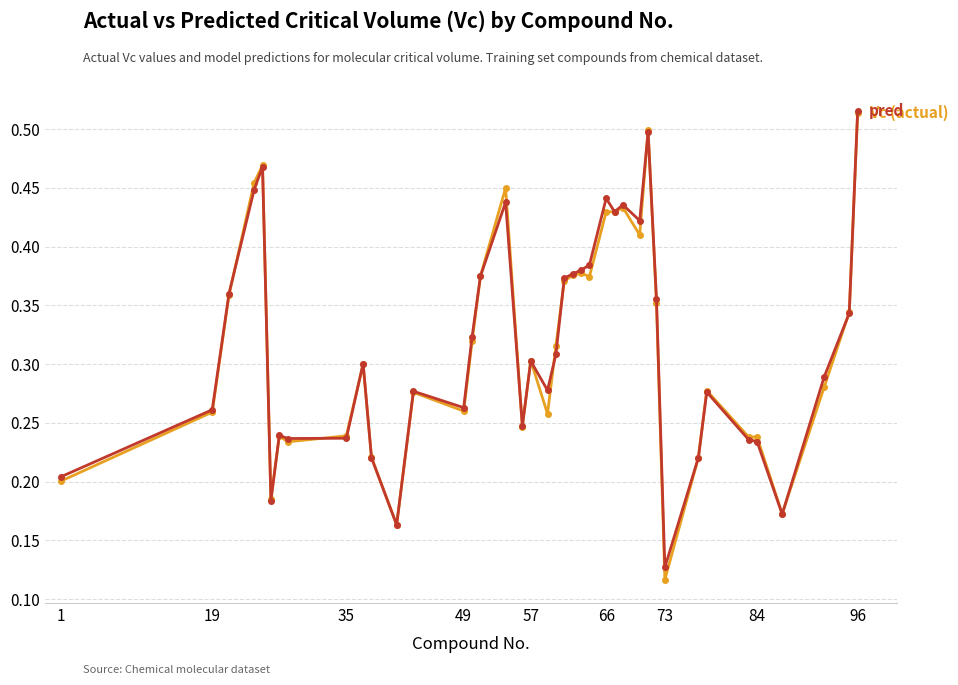

Is this an area chart (filled region under the line)?

No